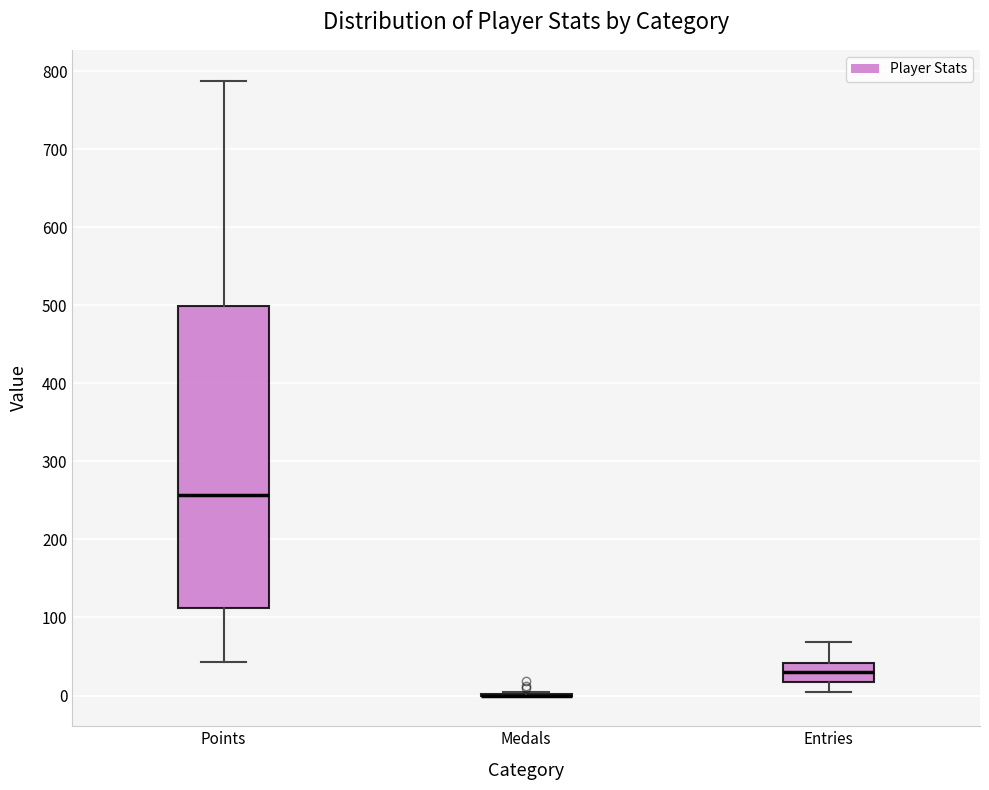

Reading left to right, transcribe this box plot: for each box, give where its median line is, the range the box spans, and where its two whiskers end, as read against the y-axis. The values are not printed on the chart, so give them approximately, as read against the axis.

Points: median 260, box 110 to 500, whiskers 40 to 790
Medals: box collapsed to a line at 0, whiskers 0 to 0
Entries: median 30, box 20 to 40, whiskers 0 to 70